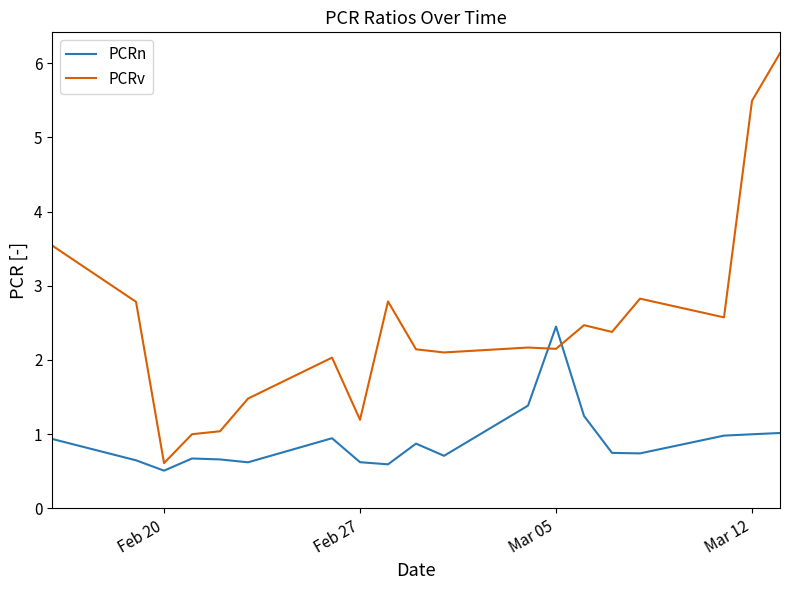

Rank the series by their average value, from highest to lowest.

PCRv, PCRn